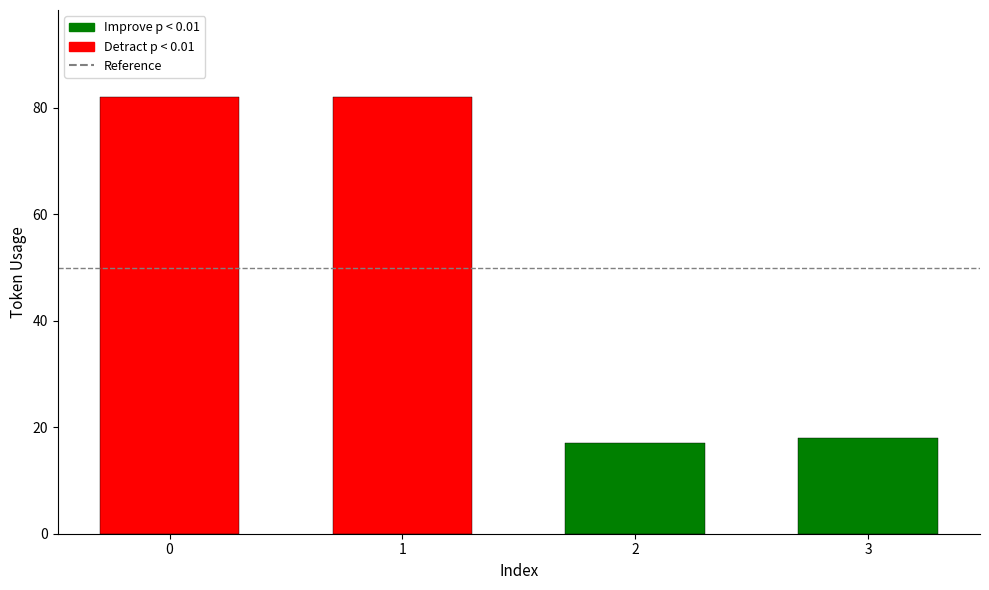

Does the chart contain any negative values?

No